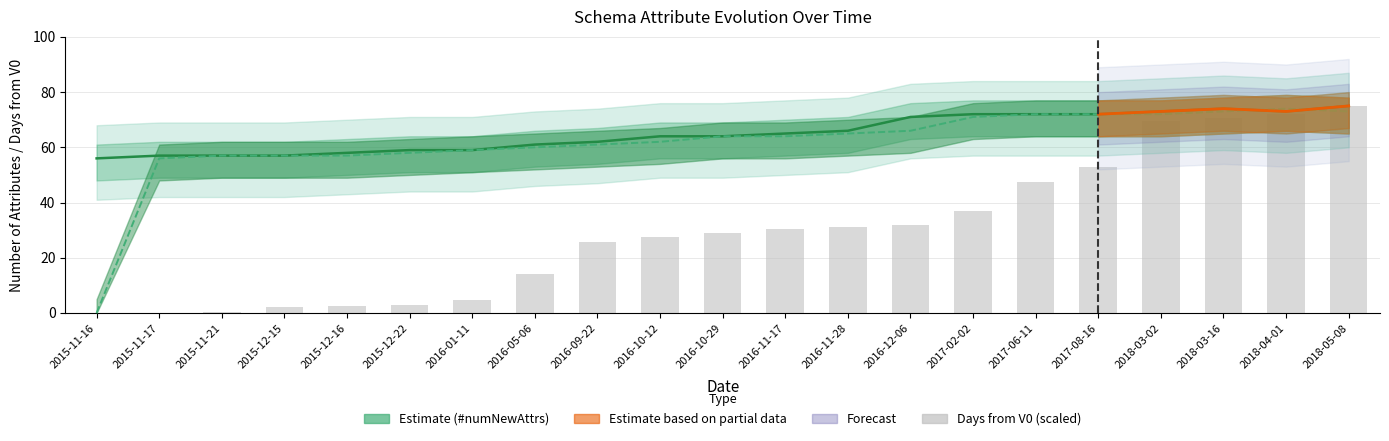

What is the maximum value for distFromV0InDays (scaled)?

75.0